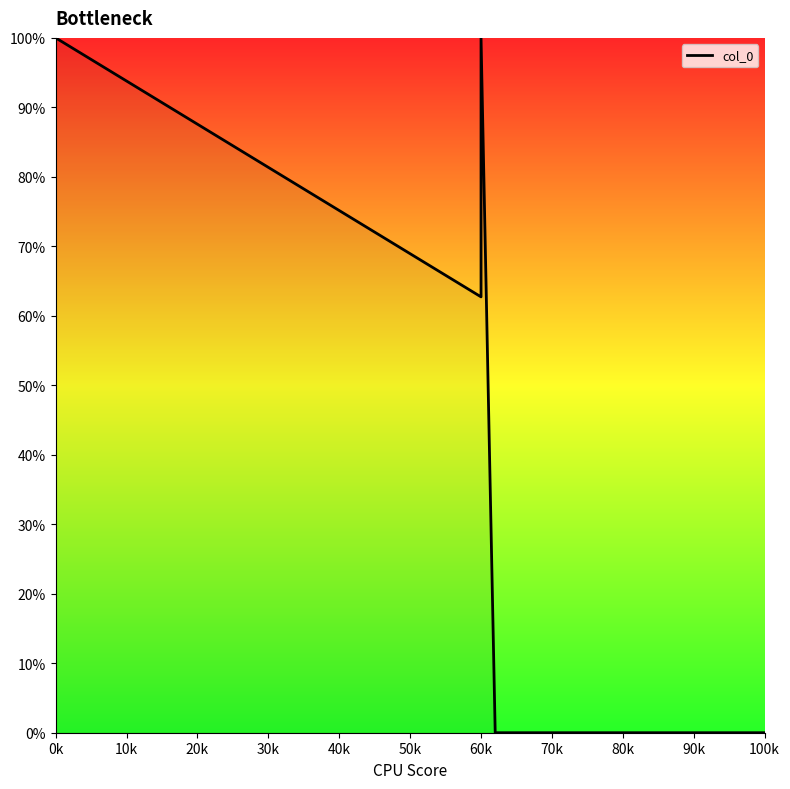

What is the maximum value shown in the chart?

100.0